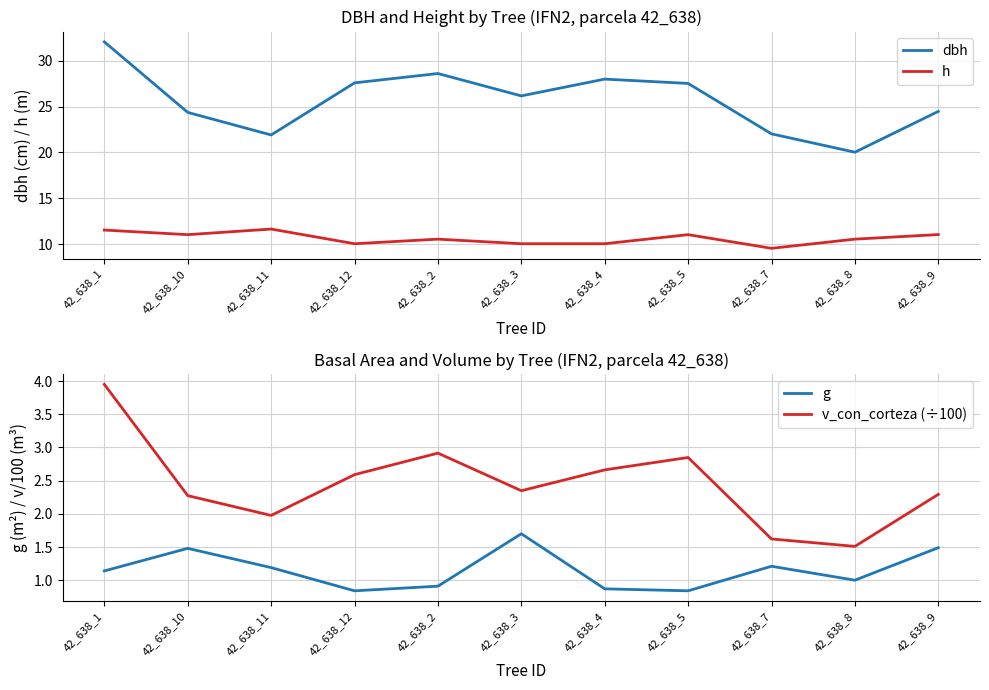

In v_con_corteza (÷100), how many points are higher than both neighbors (excluding endpoints)?

2